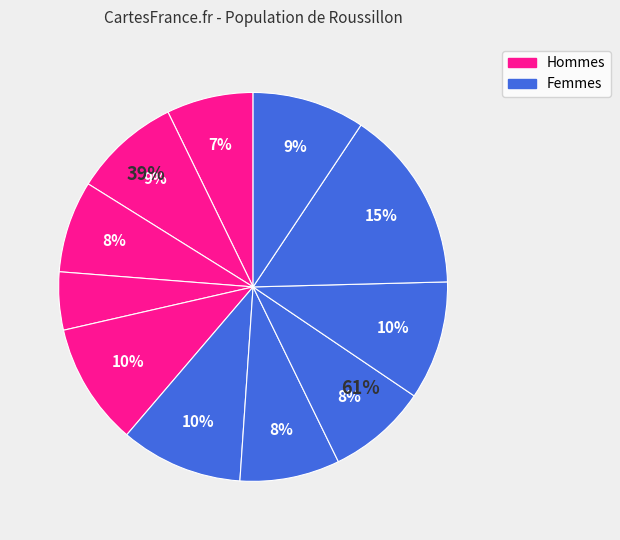

Is it true that sh10 is 26% of the pie?

False